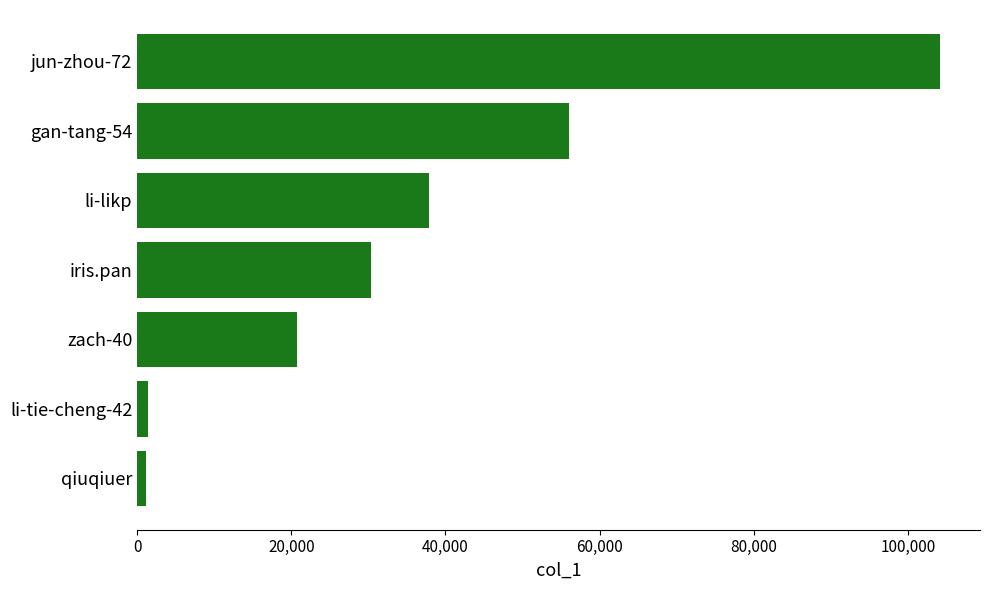

What is the label of the 5th bar from the top?

zach-40